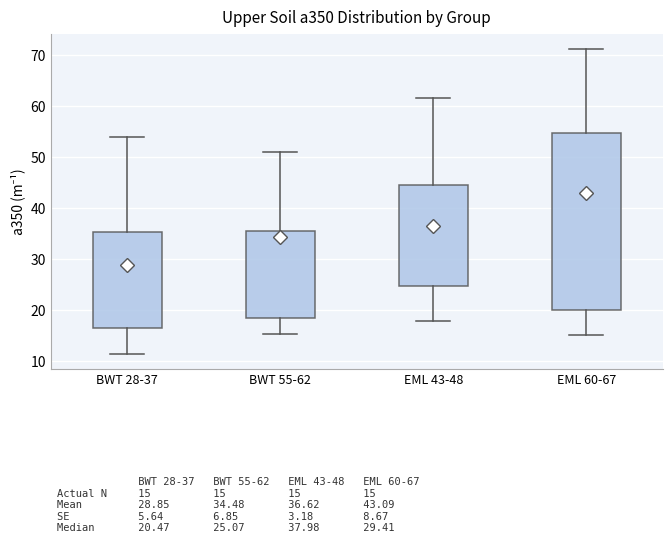

Comparing the boxes themselves (not the whiskers), which one is the tallest?

EML 60-67